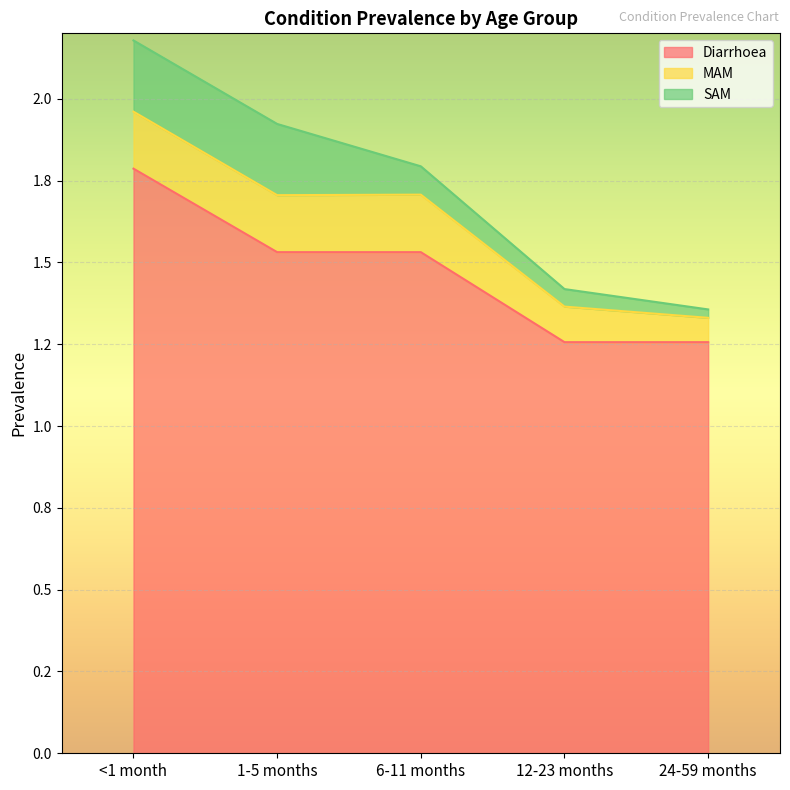

What is the sum of the Diarrhoea values at <1 month and 24-59 months?

3.0